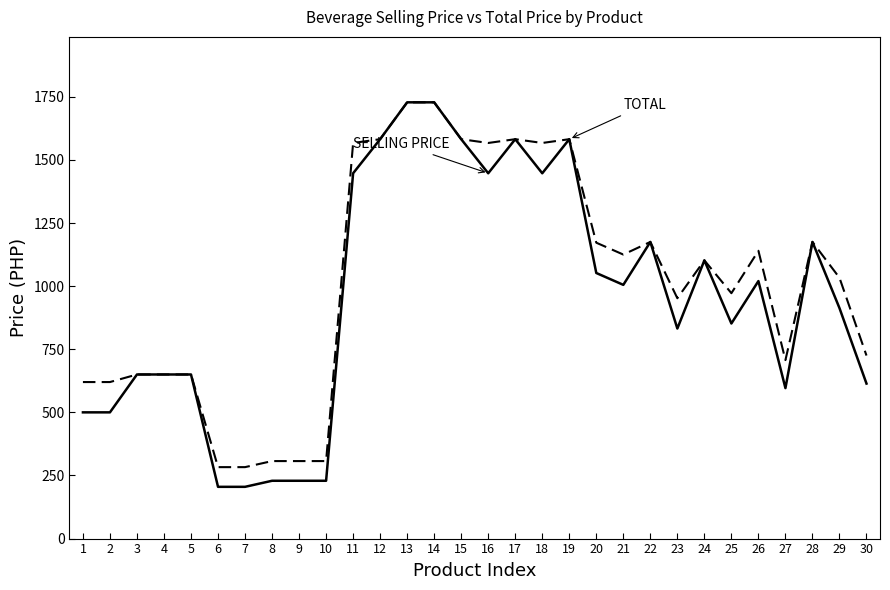

What is the smallest value displayed?

205